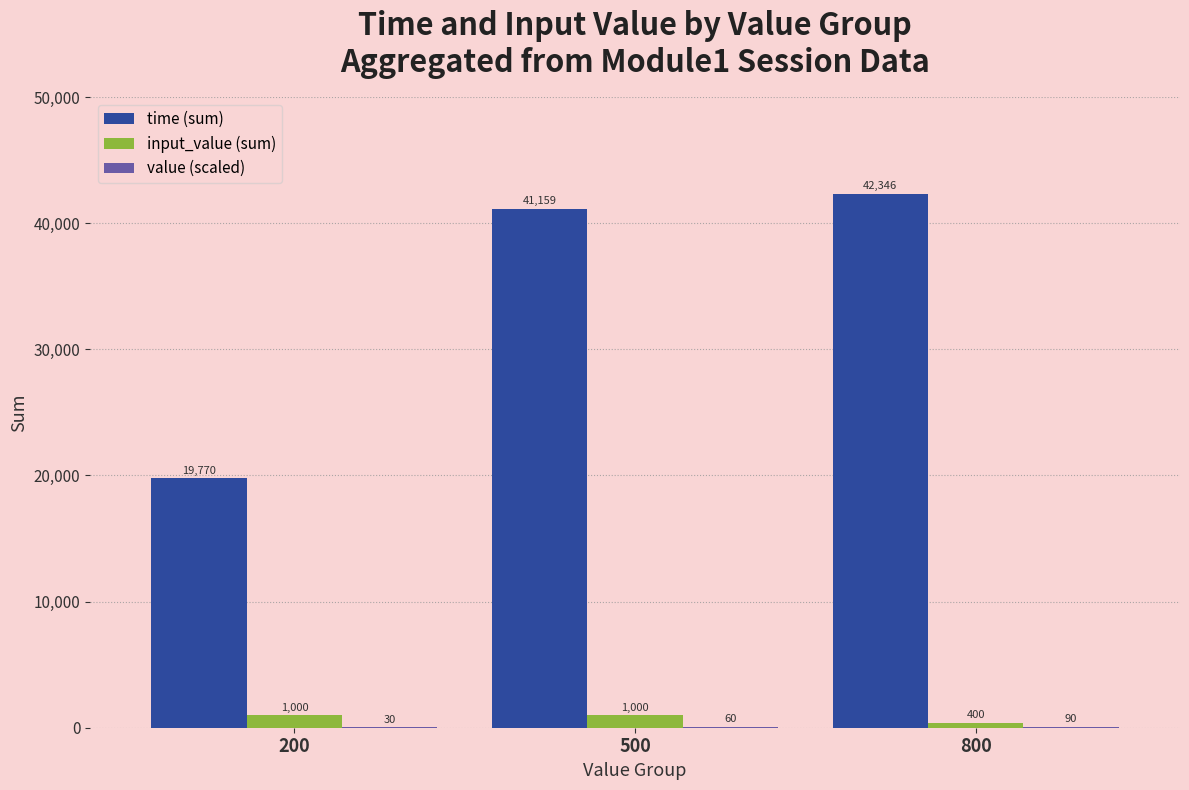

At which label is time (sum) closest to 31058?

500